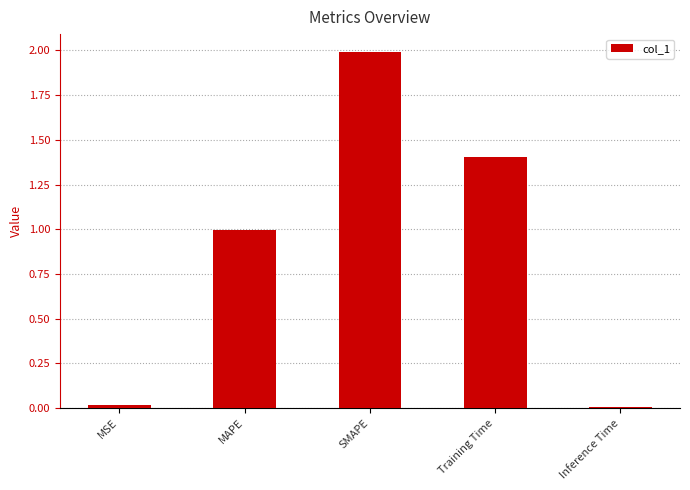

How many bars are there in total?

5